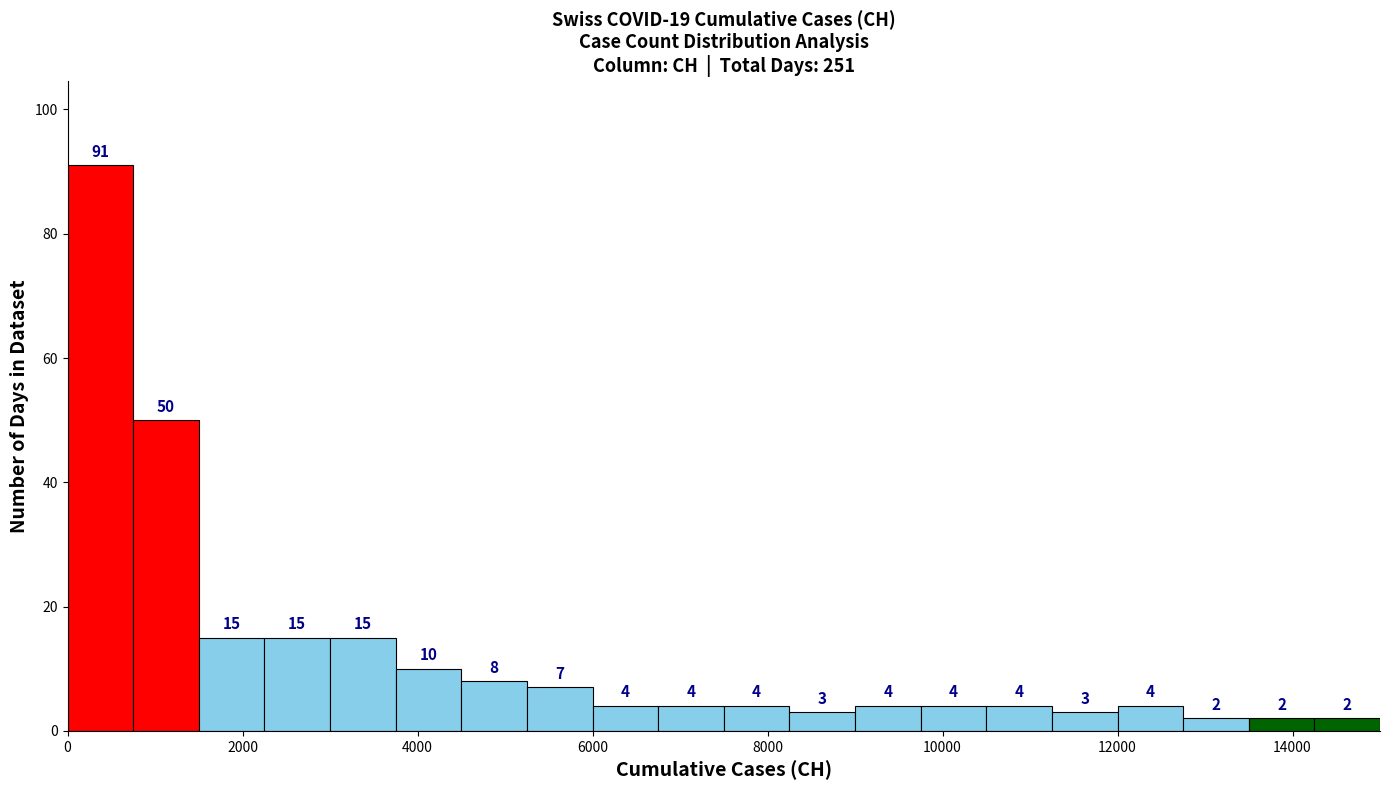

Read against the x-axis, roughly where is the centre of the tallest bar?

400